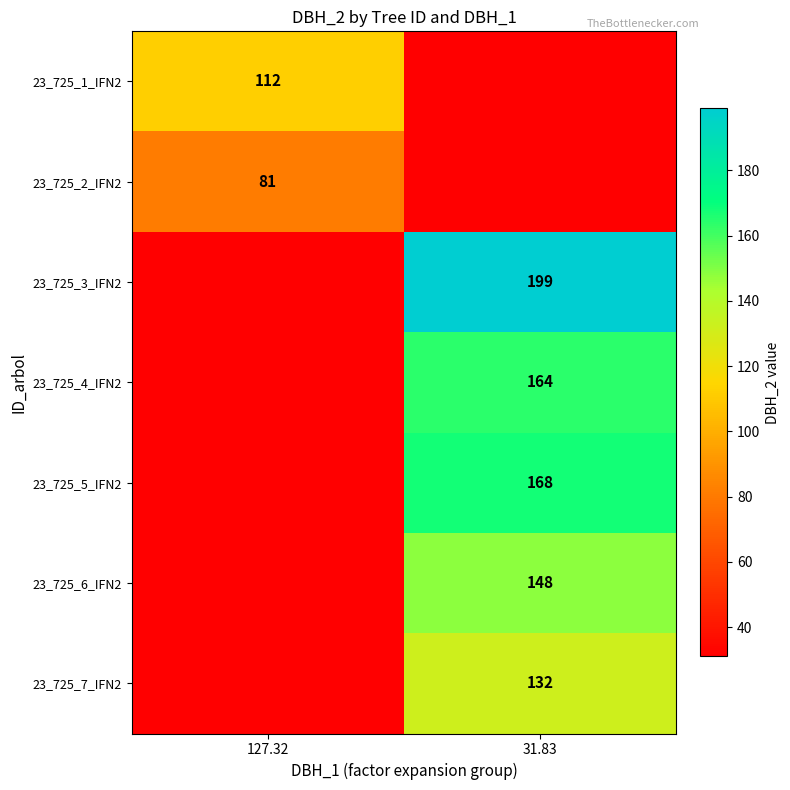

True or false: 23_725_5_IFN2 has a value of 168 at 31.83.

True